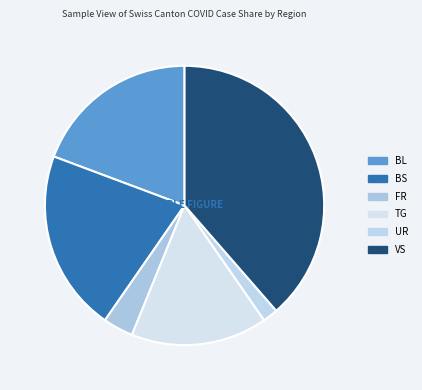

How many segments does this pie chart have?

6